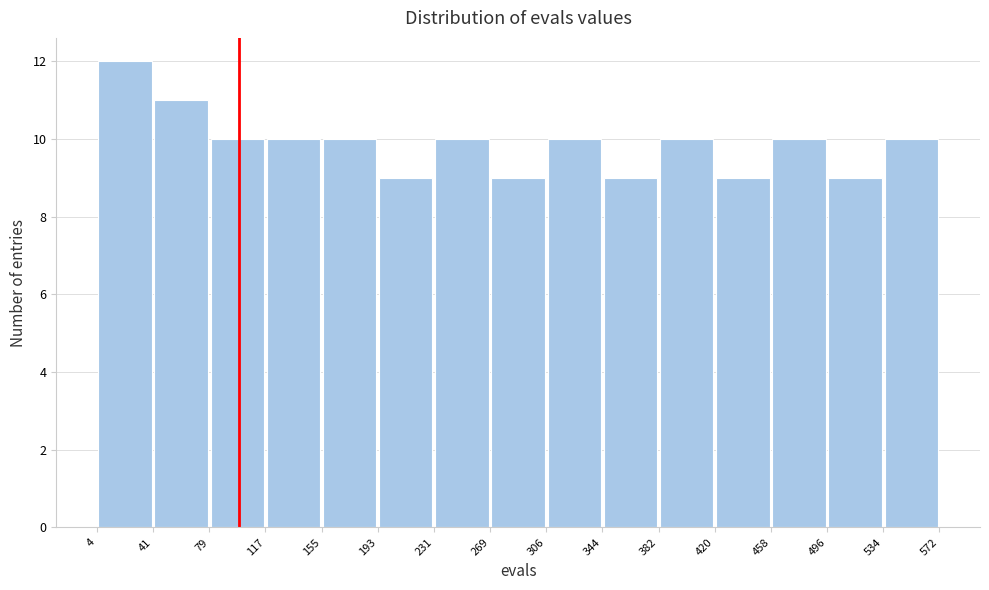

Reading left to right, list every bar in this chart as the range it spans on the x-axis followed by its height. The values are not printed on the chart, so give them approximately, as read against the axis.

4 to 41: 12
41 to 79: 11
79 to 117: 10
117 to 155: 10
155 to 193: 10
193 to 231: 9
231 to 269: 10
269 to 306: 9
306 to 344: 10
344 to 382: 9
382 to 420: 10
420 to 458: 9
458 to 496: 10
496 to 534: 9
534 to 572: 10